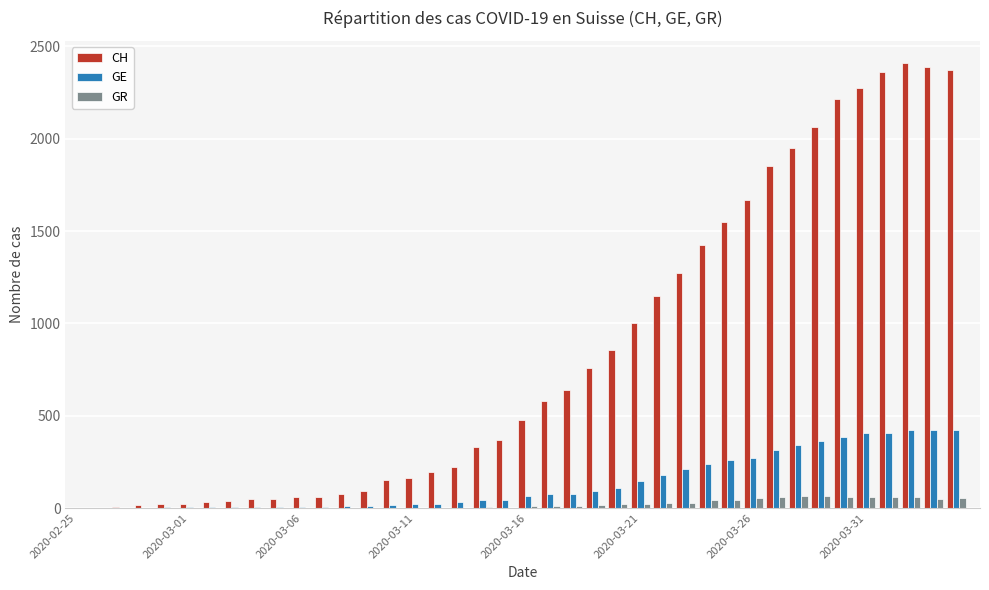

What is the maximum value shown in the chart?

2410